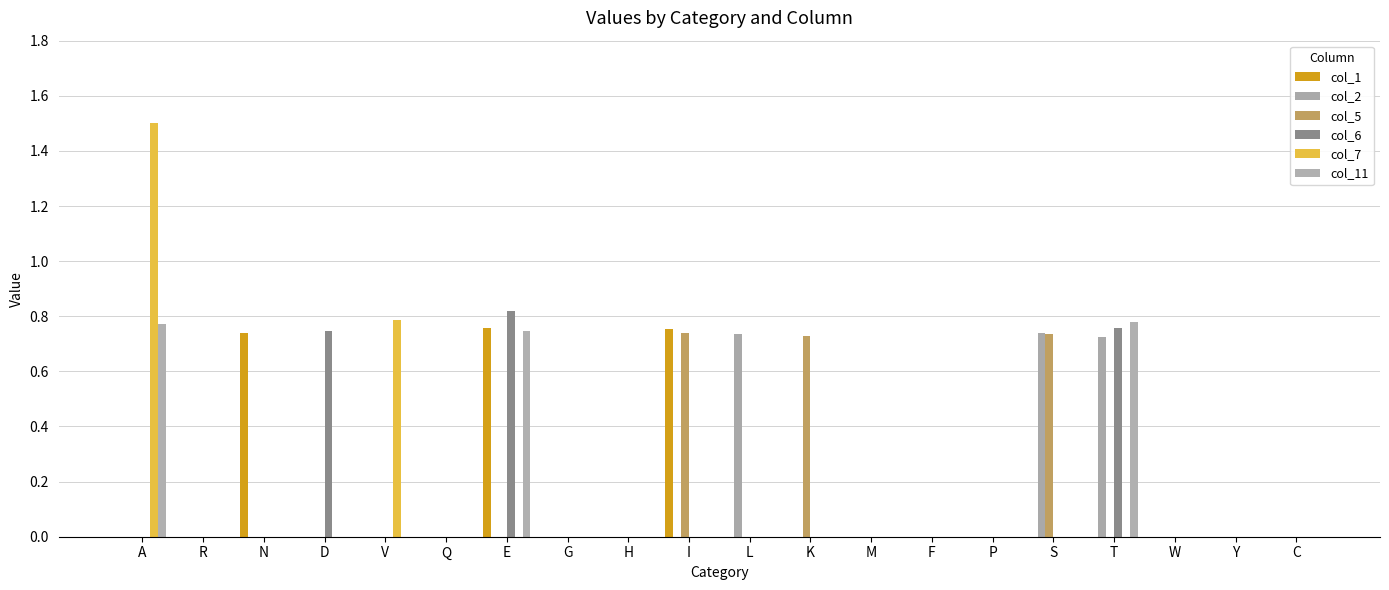

How many distinct data groups are displayed?

6